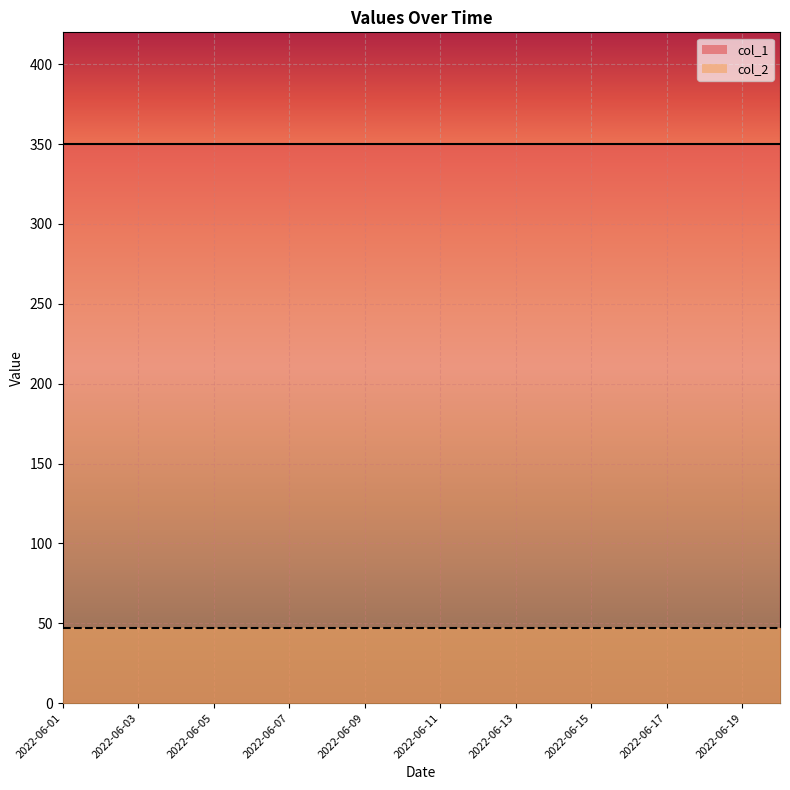

Which series has the largest total across all categories?

col_1